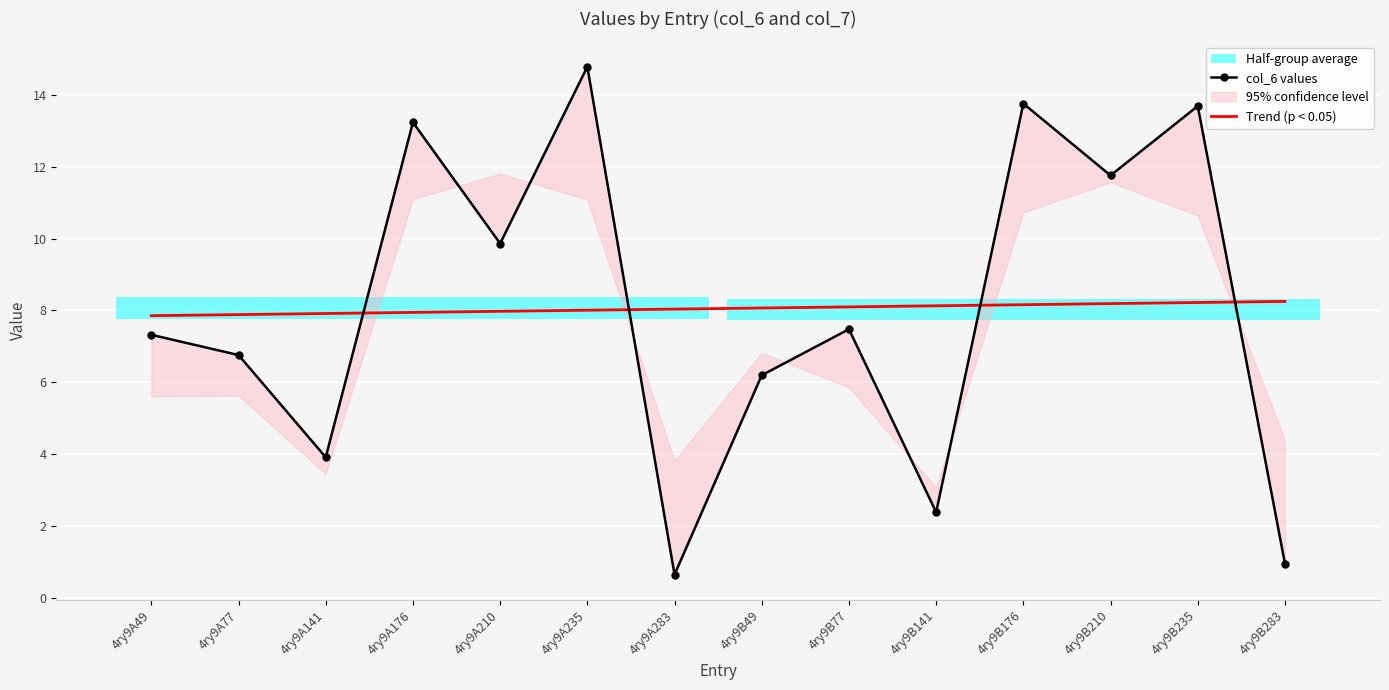

Rank the series by their average value, from highest to lowest.

Trend (p < 0.05), col_6 values